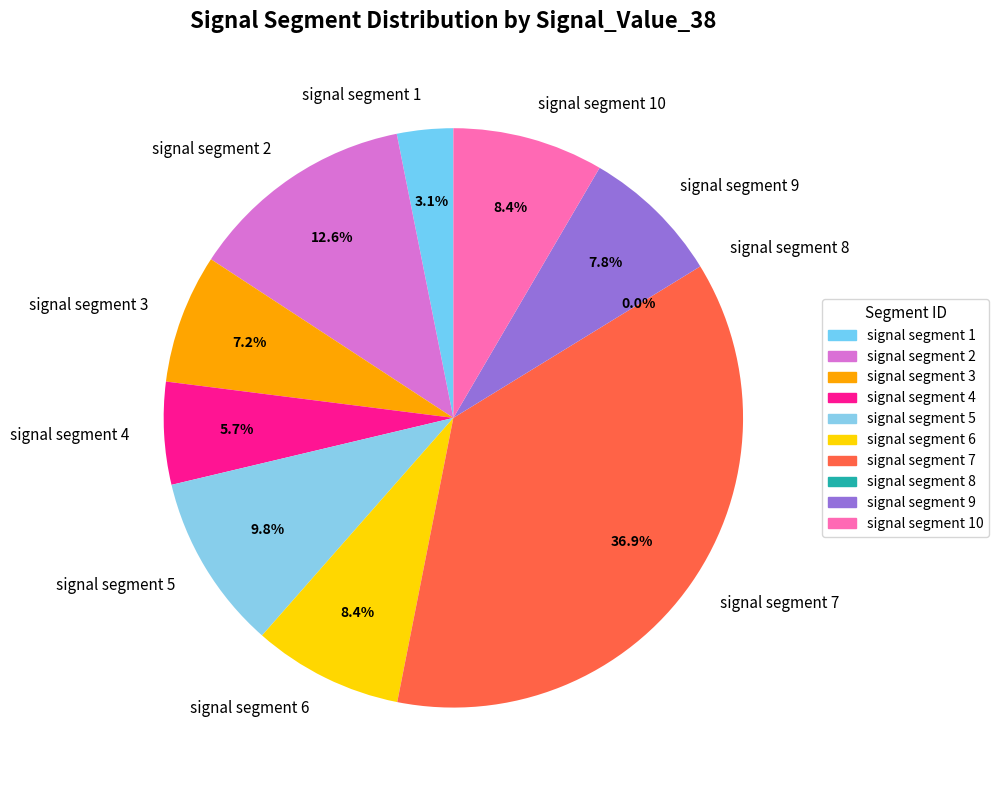

Between signal segment 3 and signal segment 8, which is larger?

signal segment 3